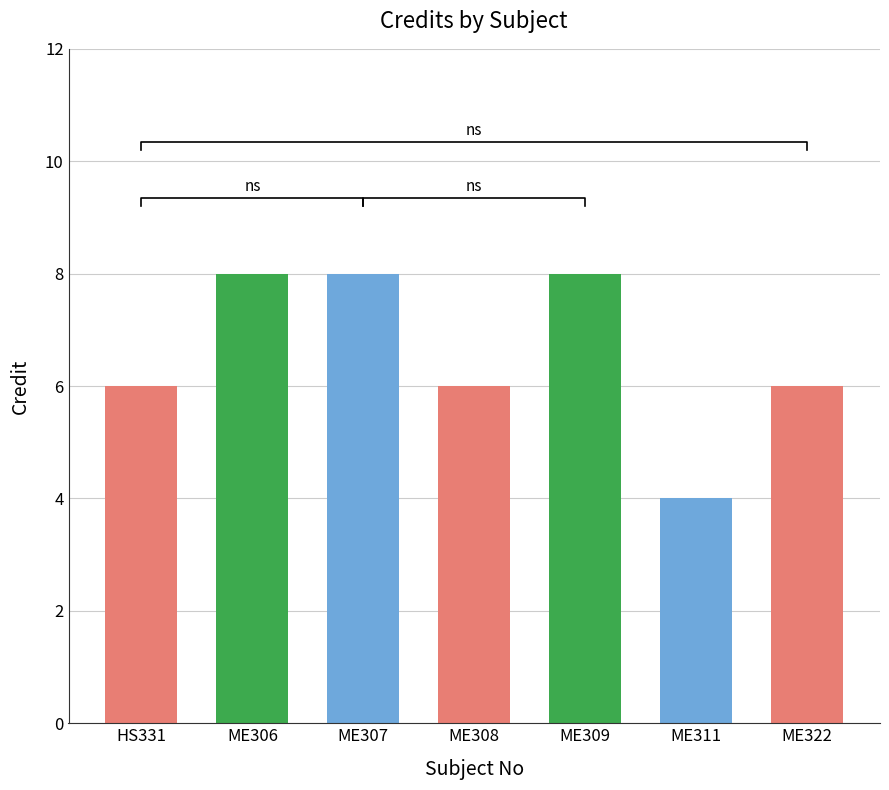

The value at HS331 is 4. True or false?

False